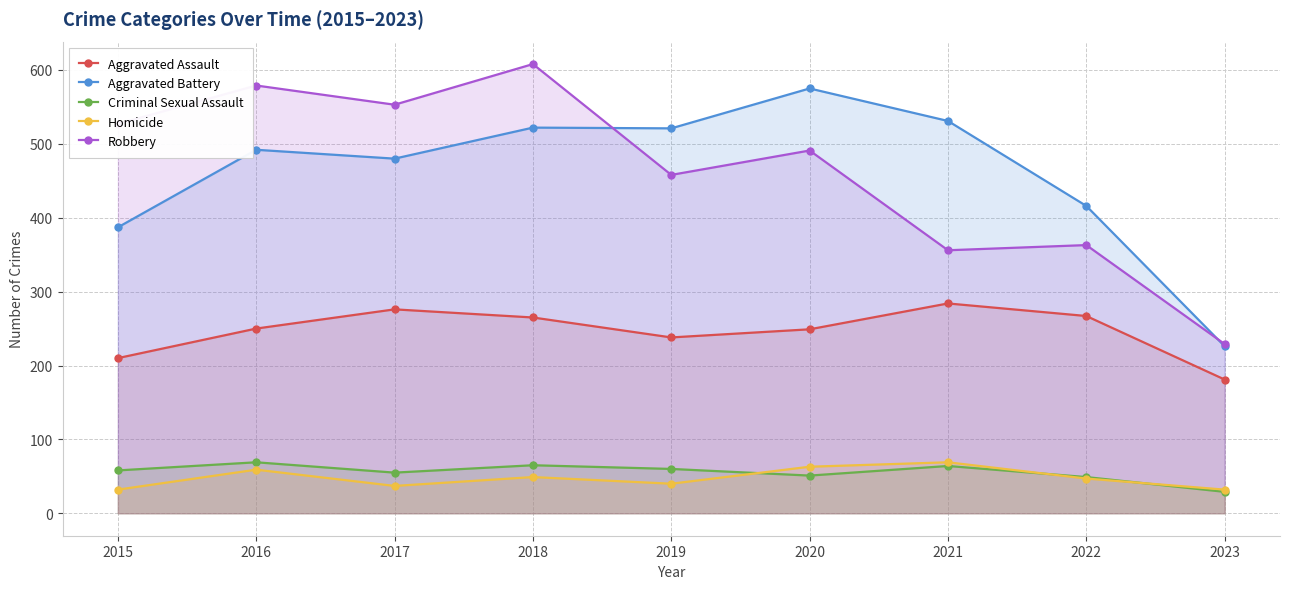

True or false: Robbery has more than 1 points higher than both neighbors.

True